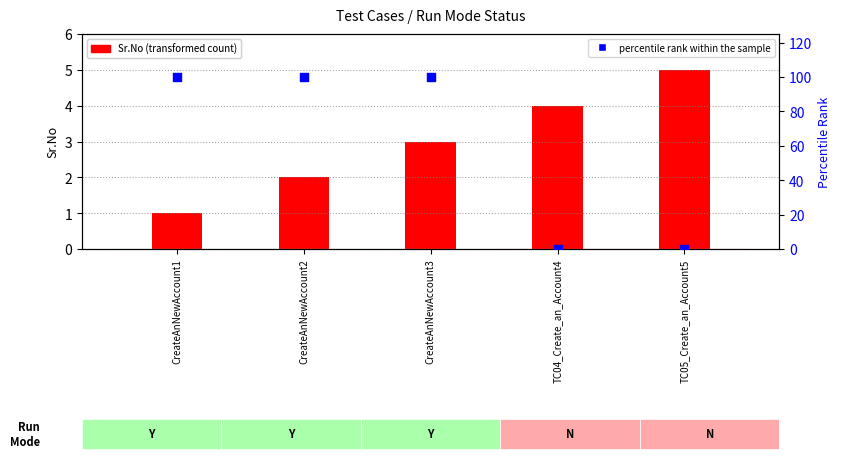

Is the value of Sr.No (transformed count) at CreateAnNewAccount2 greater than the value of percentile rank within the sample at CreateAnNewAccount3?

No